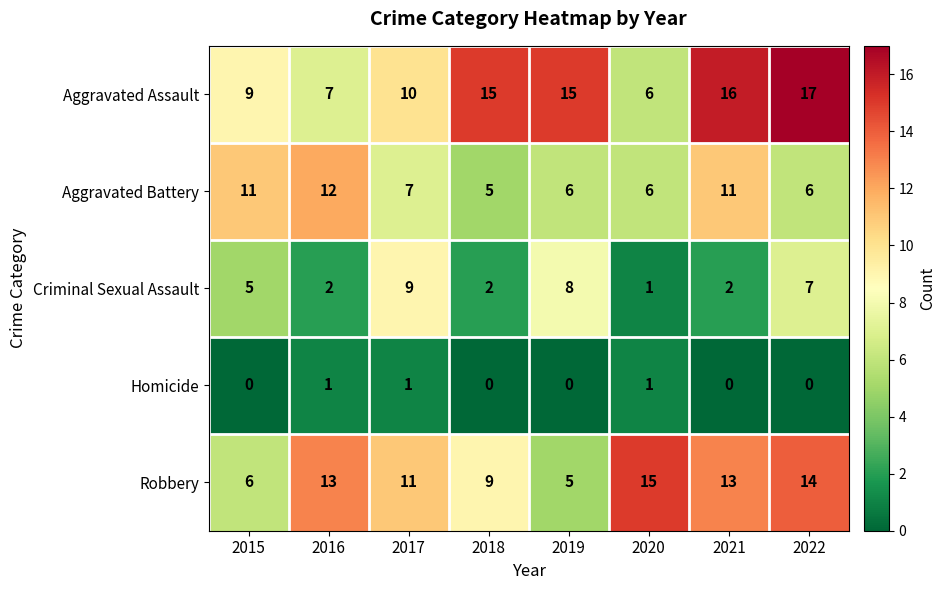

What is the average value of the Aggravated Assault series?

12